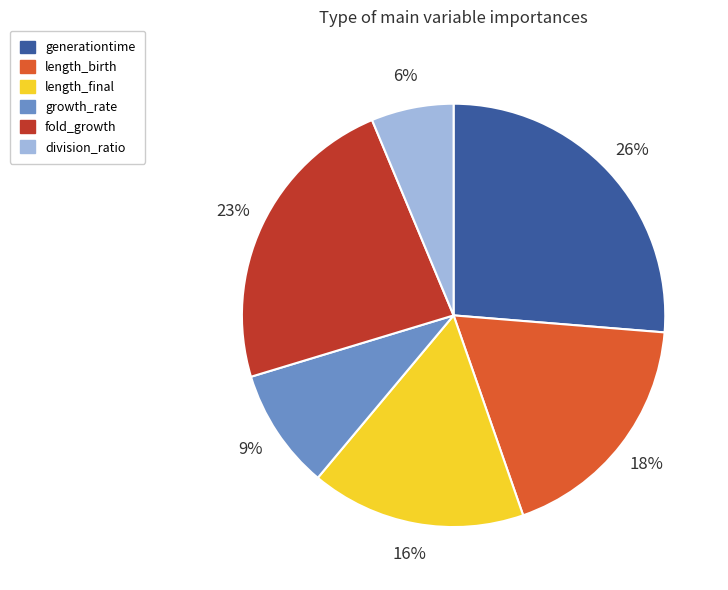

Is it true that division_ratio is 15% of the pie?

False